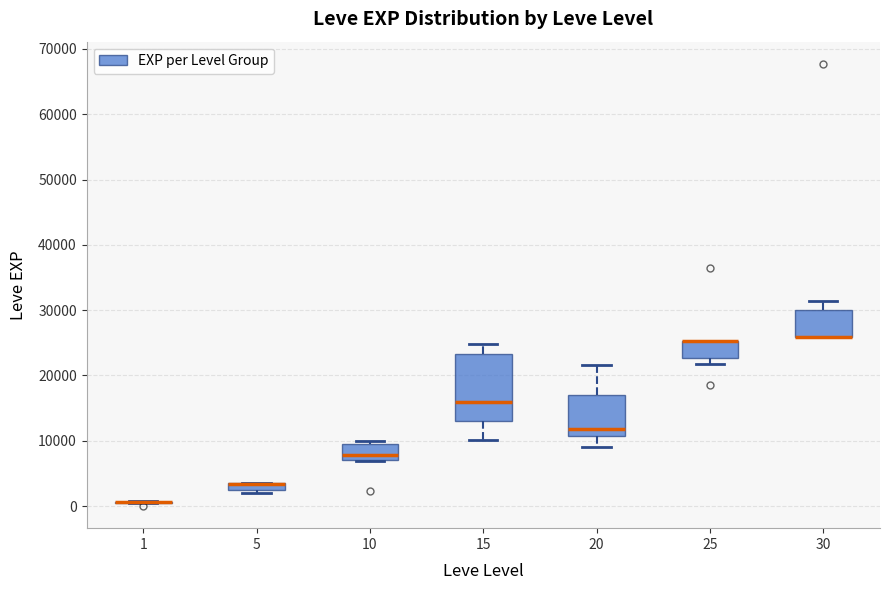

Where is the upper edge of the box at x = 30 on the y-axis? The values are not printed on the chart, so give them approximately, as read against the axis.

30000